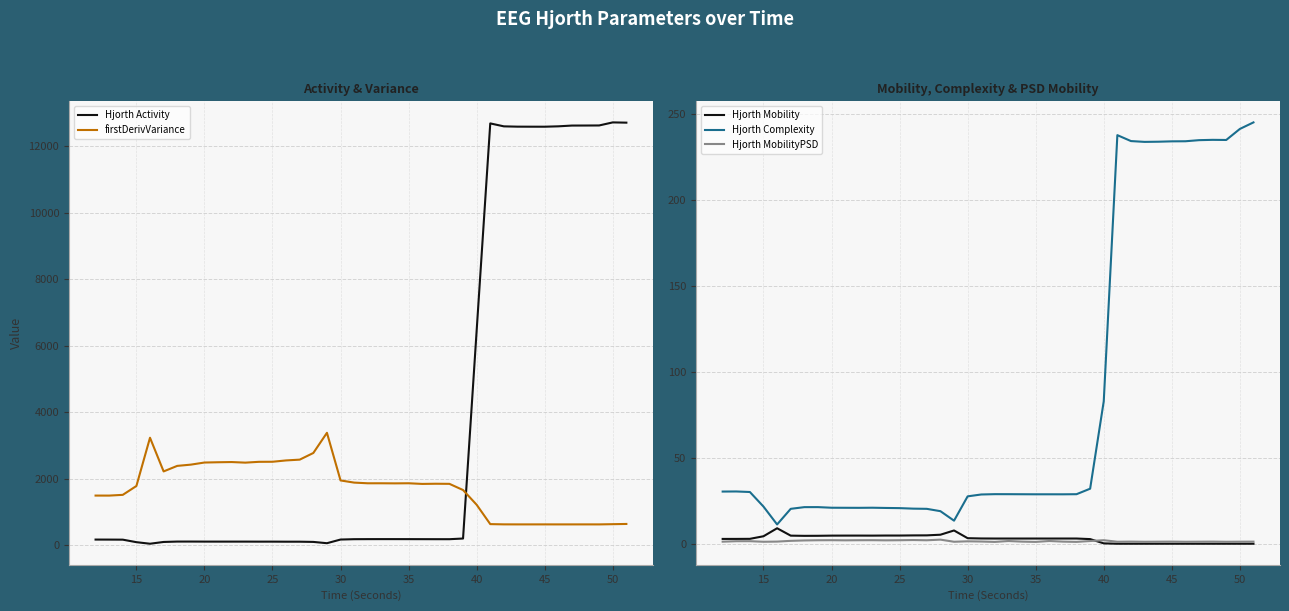

True or false: firstDerivVariance has more than 1 interior local peaks.

True